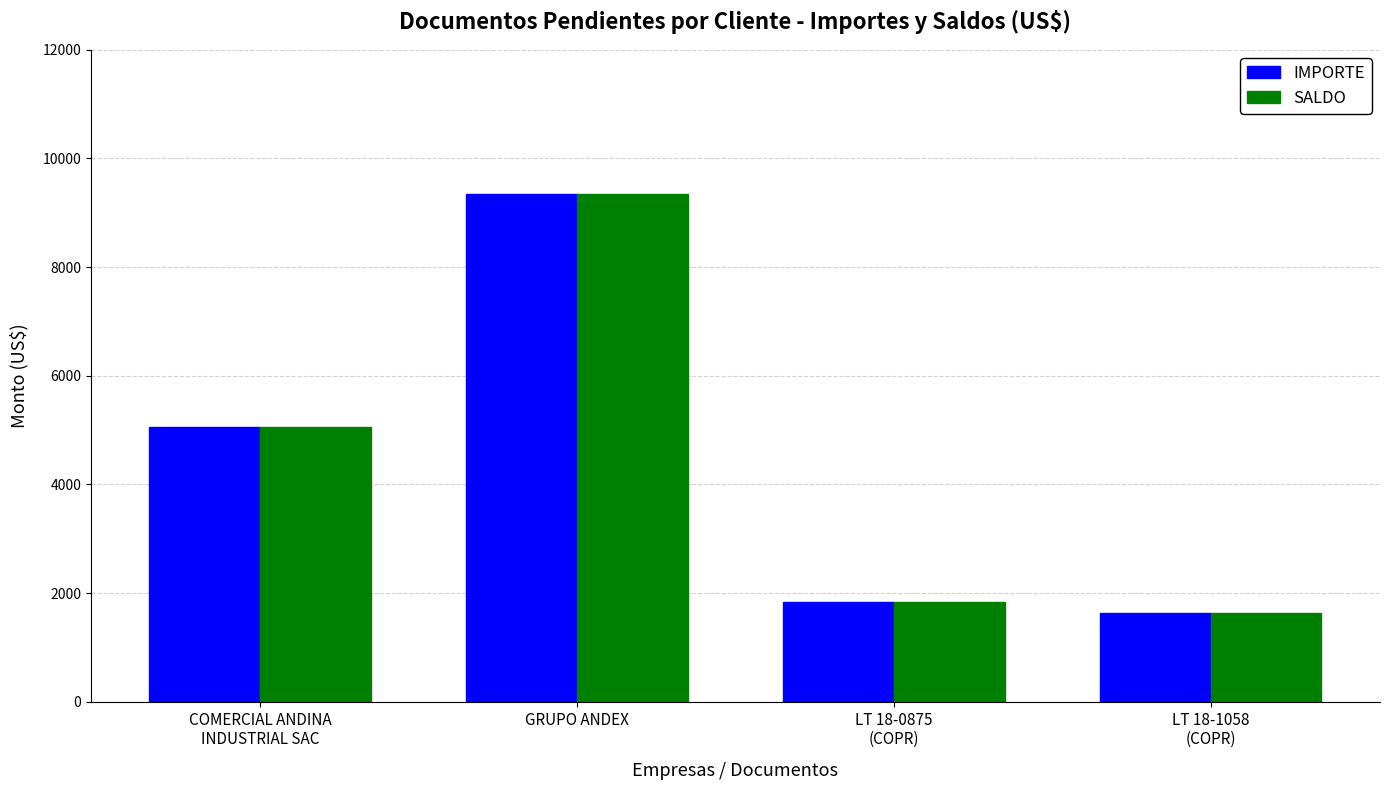

Which category has the lowest value across all series?

LT 18-1058
(COPR)